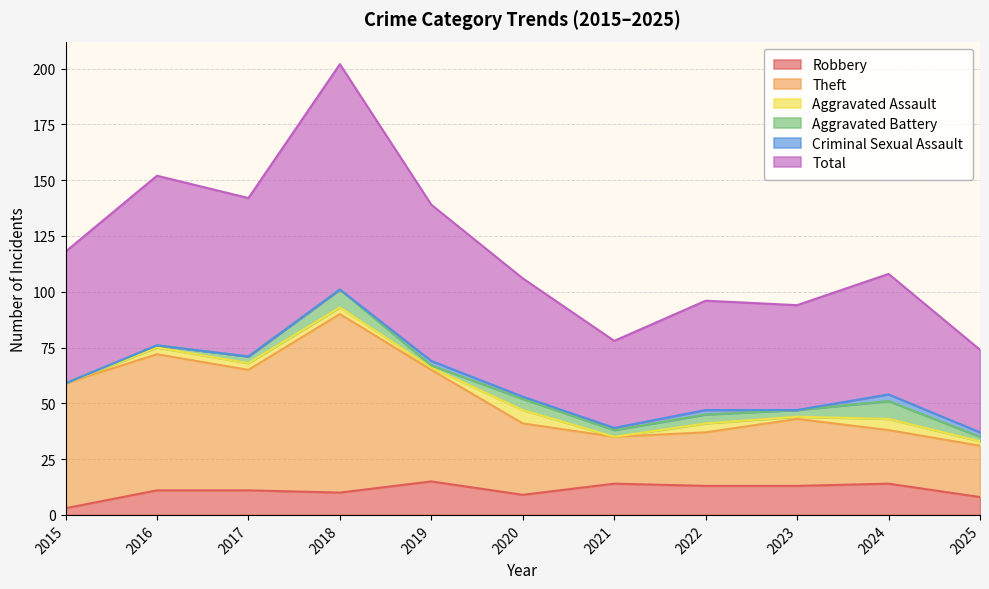

True or false: Theft and Robbery cross at least once.

False